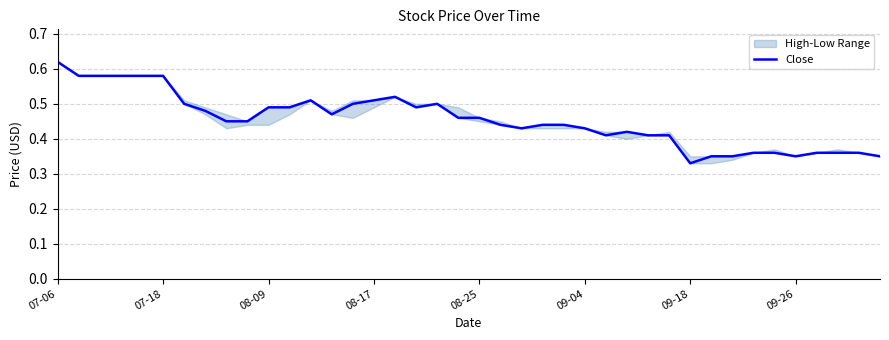

Count the values in the range 0 to 1.

40